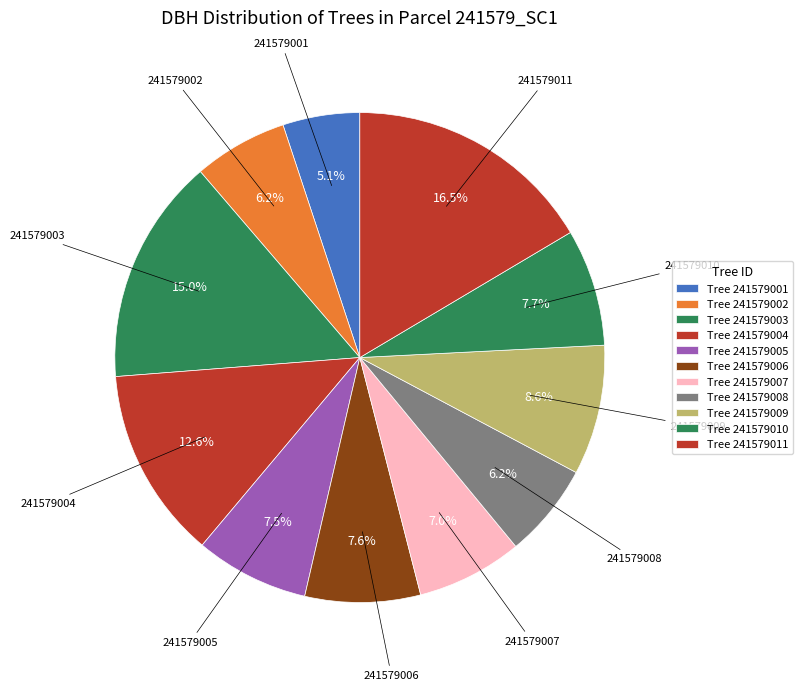

Between 241579004 and 241579002, which is larger?

241579004